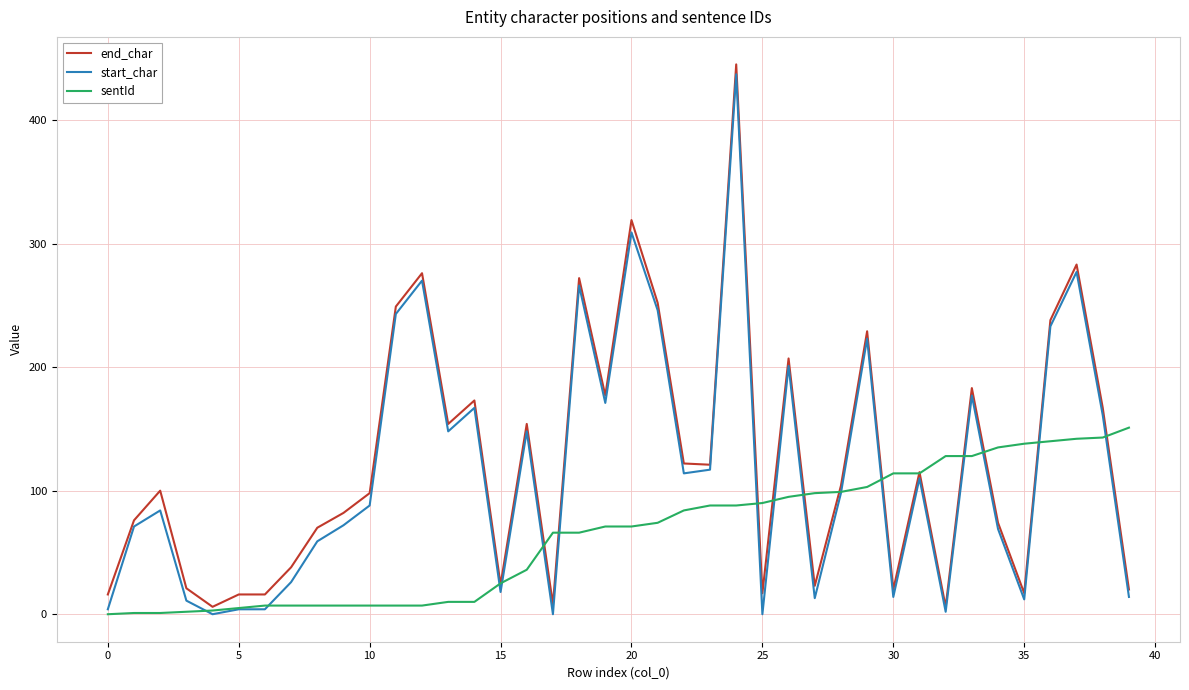

What is the highest value of the end_char series?

445